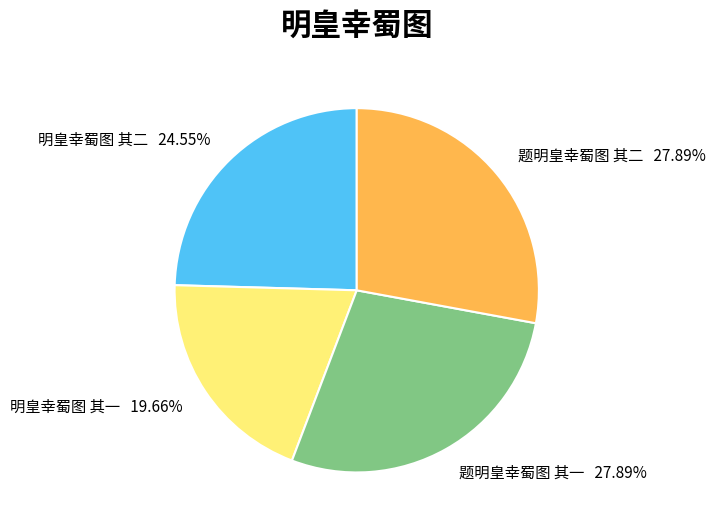

True or false: 题明皇幸蜀图 其二 accounts for 19% of the total.

False